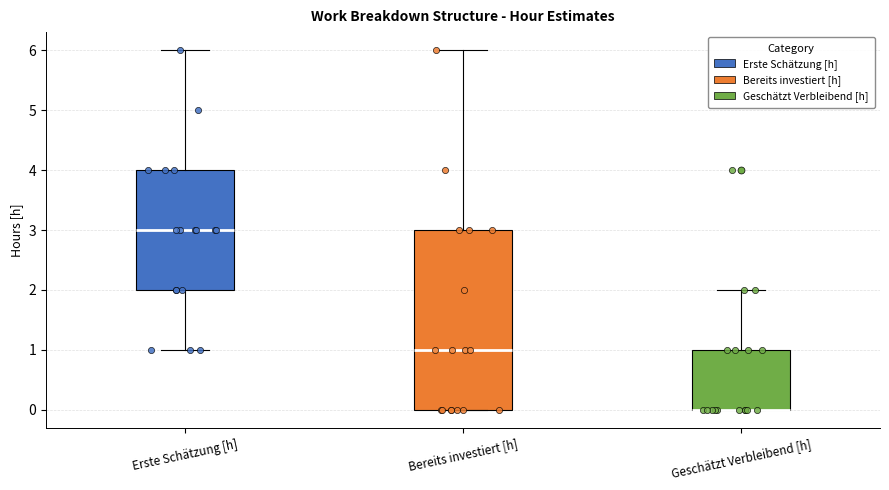

Reading left to right, read every box against the y-axis: the position of its median line, the range the box covers, and the ends of its whiskers. The values are not printed on the chart, so give them approximately, as read against the axis.

Erste Schätzung [h]: median 3, box 2 to 4, whiskers 1 to 6
Bereits investiert [h]: median 1, box 0 to 3, whiskers 0 to 6
Geschätzt Verbleibend [h]: median 0 (drawn on the box's lower edge), box 0 to 1, whiskers 0 to 2